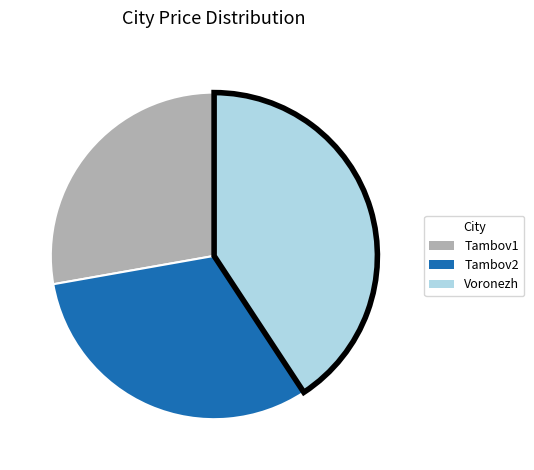

How many slices are in this pie chart?

3